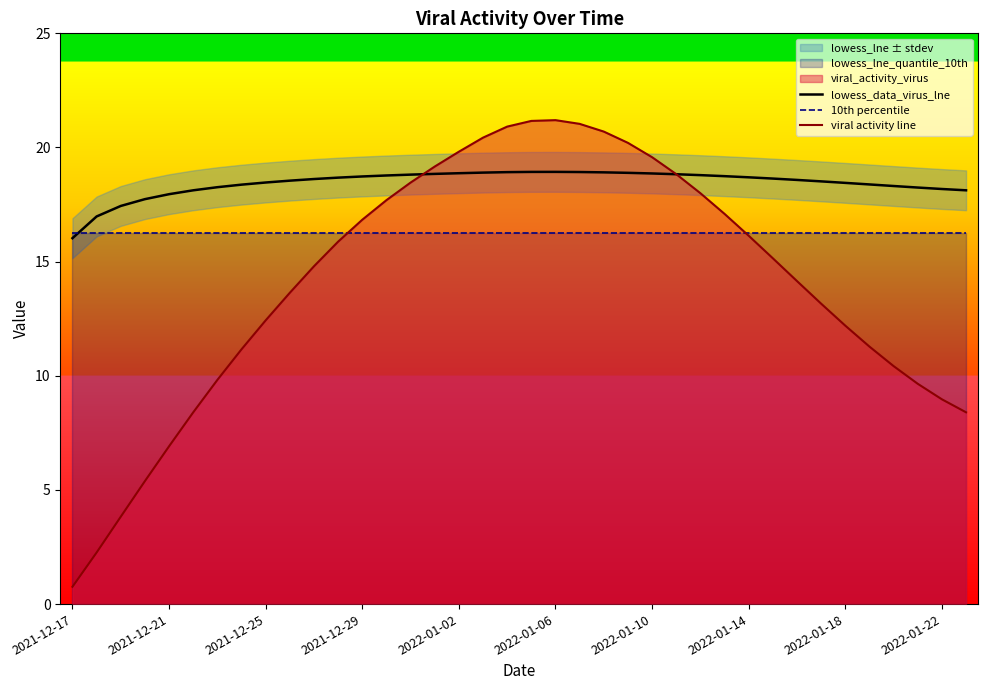

What is the value of the 10th percentile point at the 38th from the left?

16.3